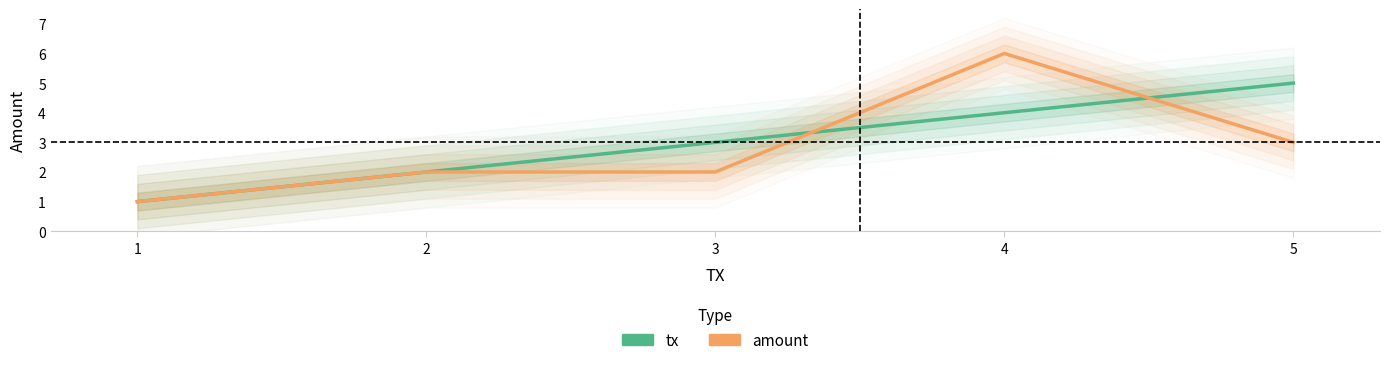

What is the sum of the tx values at 4 and 3?

7